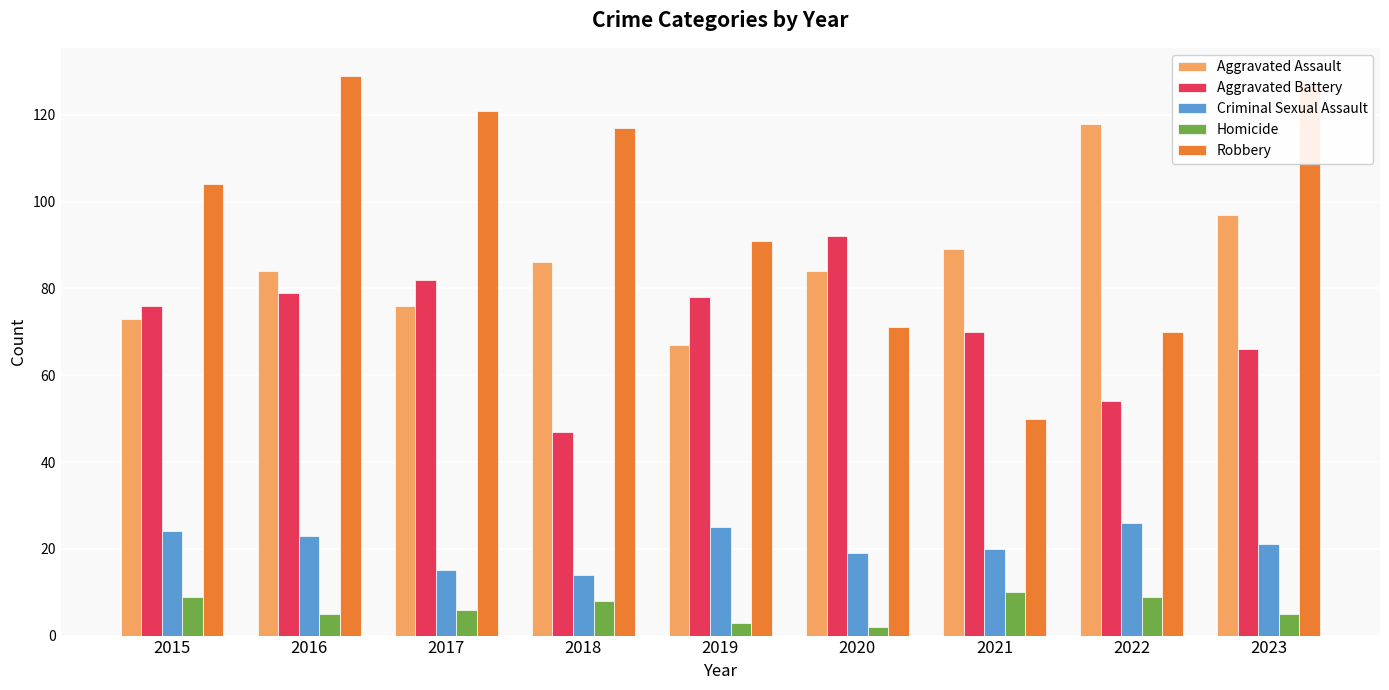

How many bars are there in each group?

5